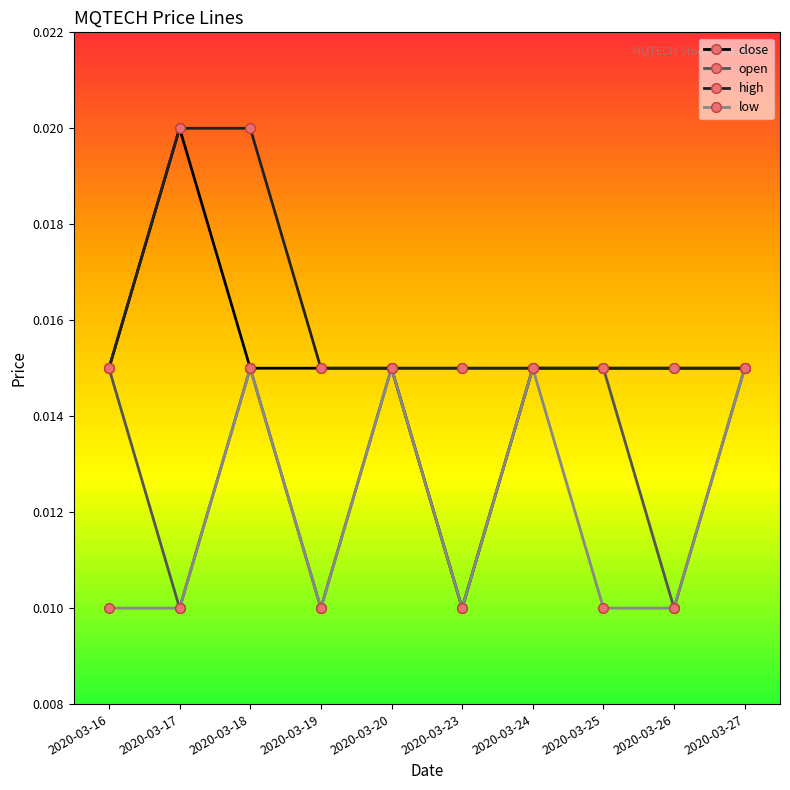

At which category is the sum across all series the highest?

2020-03-18